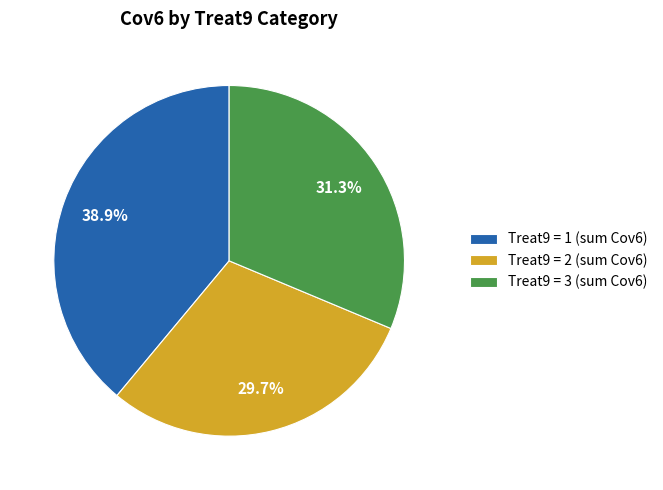

What is the largest slice in the pie chart?

Treat9 = 1 (sum Cov6)